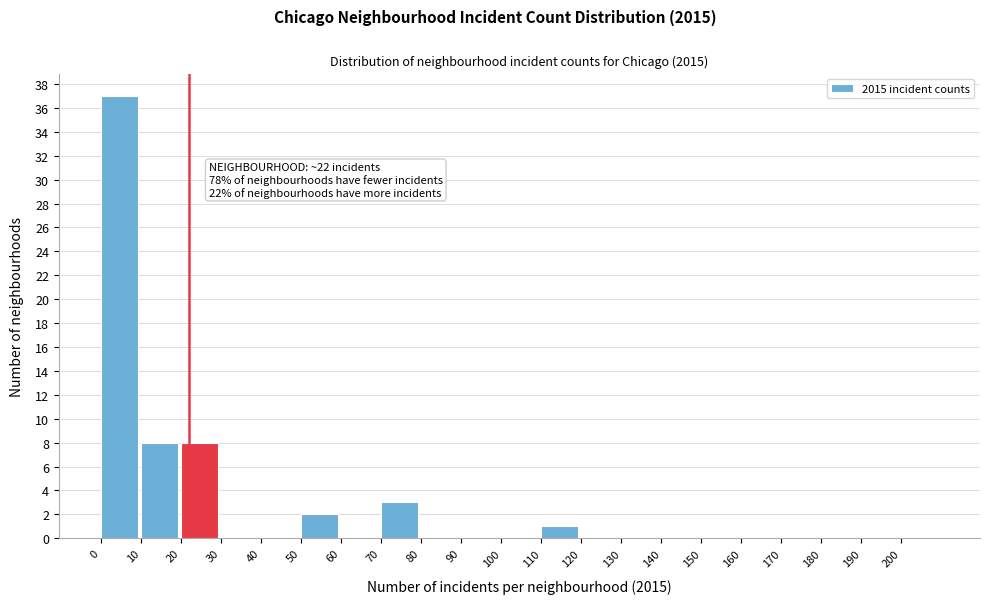

Over which range of the x-axis is the bar tallest?

0 to 10